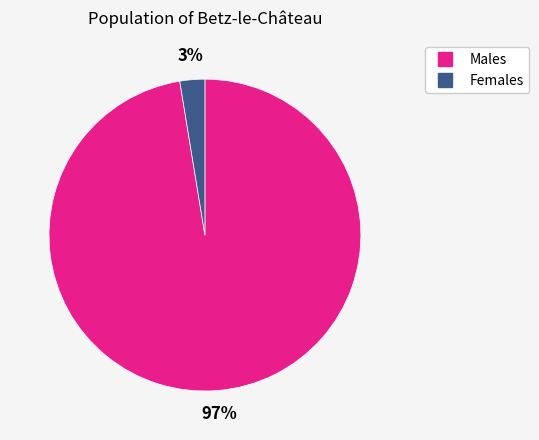

Is there any slice that represents more than half of the pie?

Yes